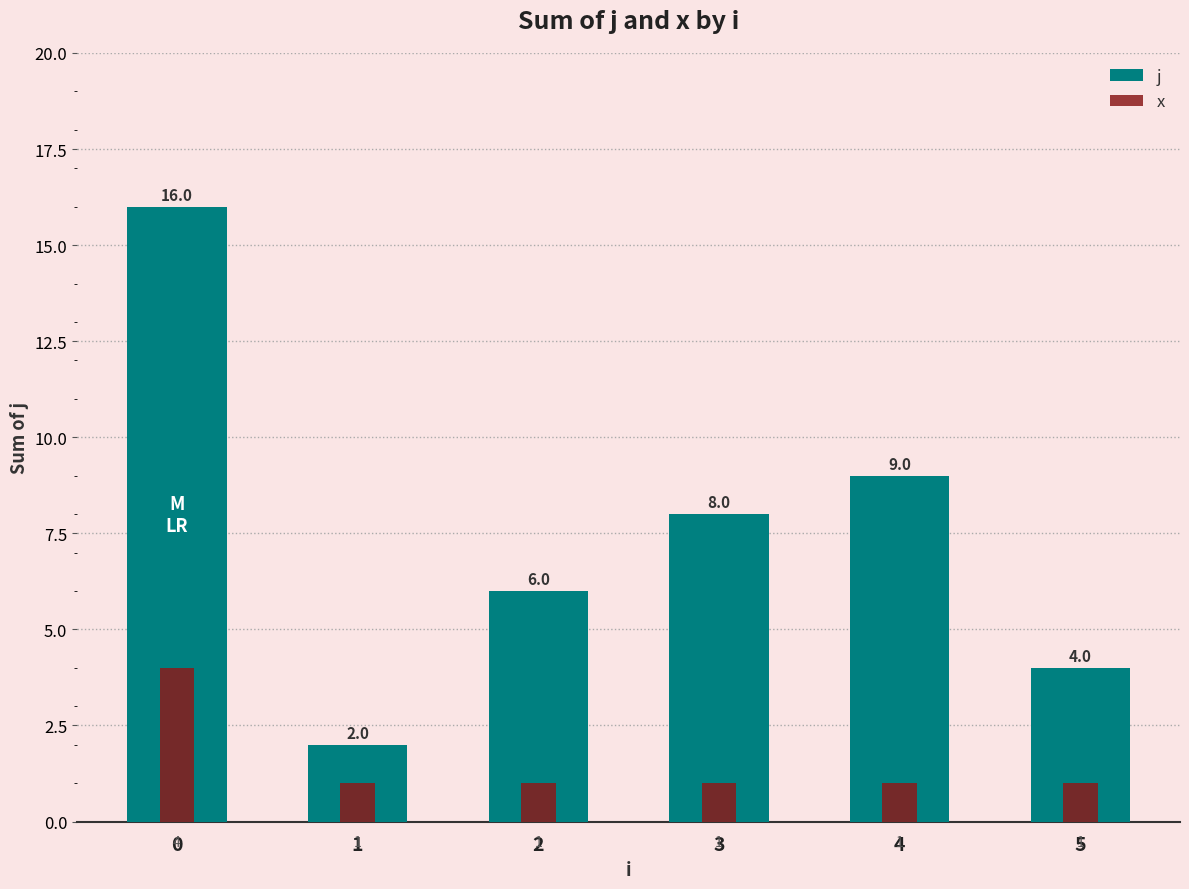

What is the difference between the highest and lowest values at 4?

8